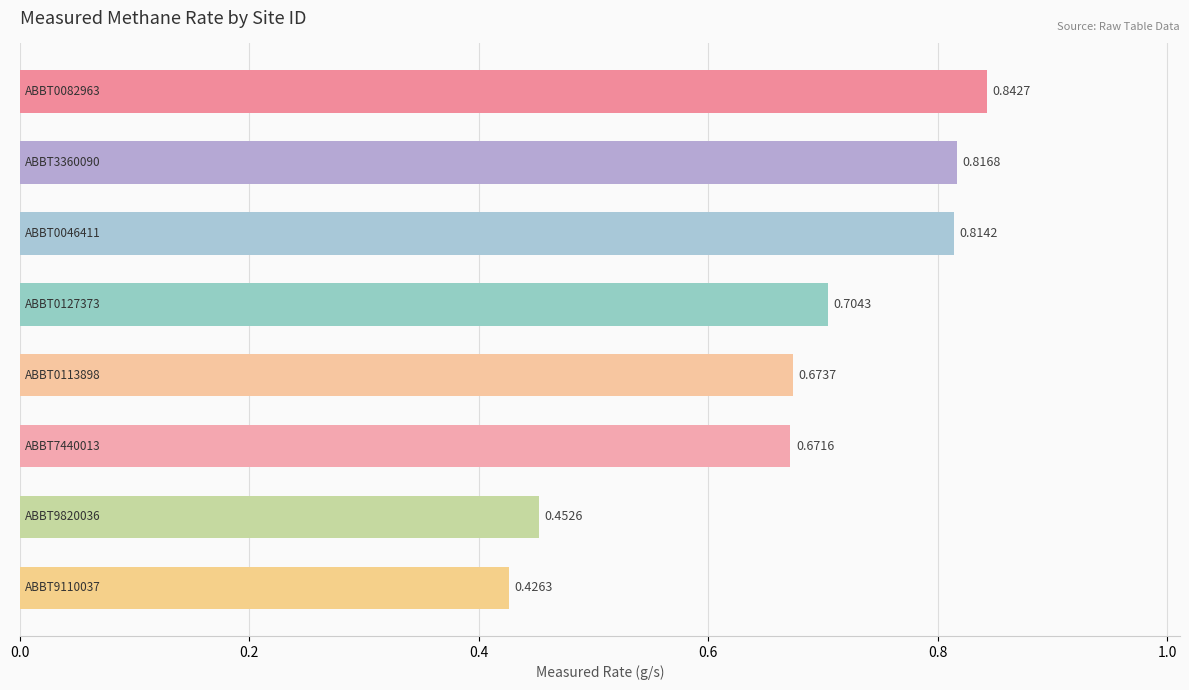

Does the chart contain any negative values?

No